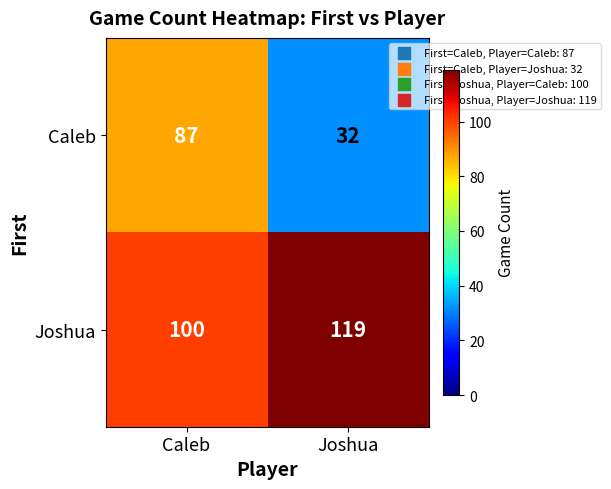

Which label corresponds to the smallest value in the chart?

Joshua